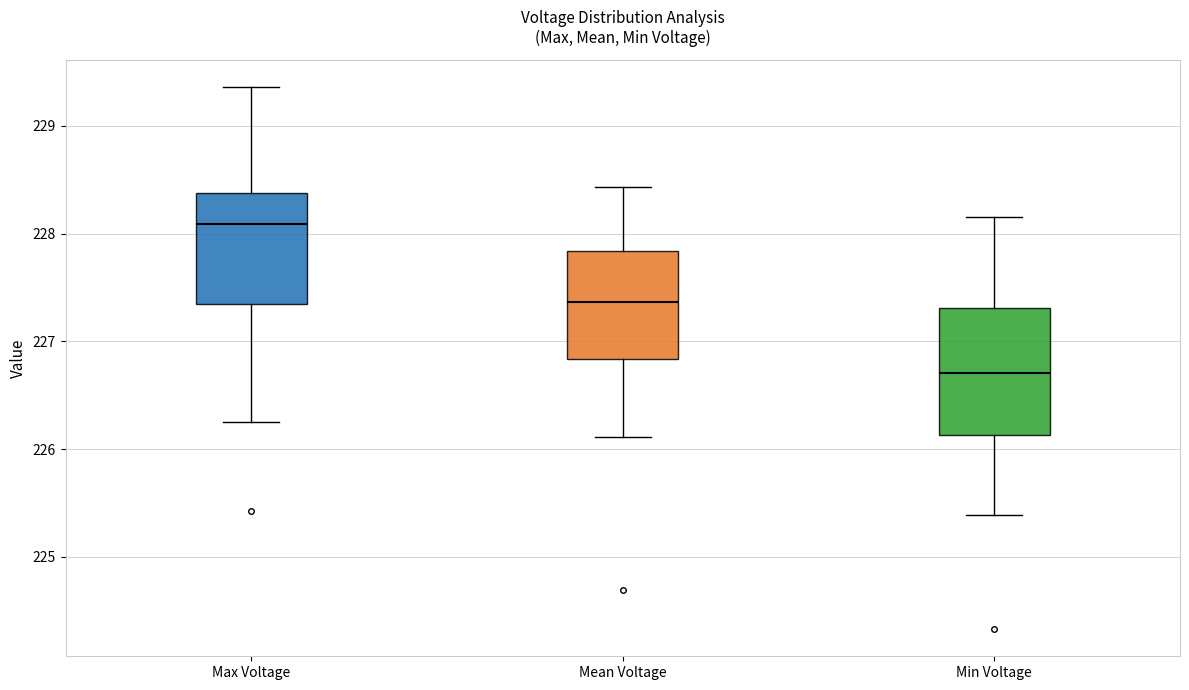

Which box has the lowest median line?

Min Voltage